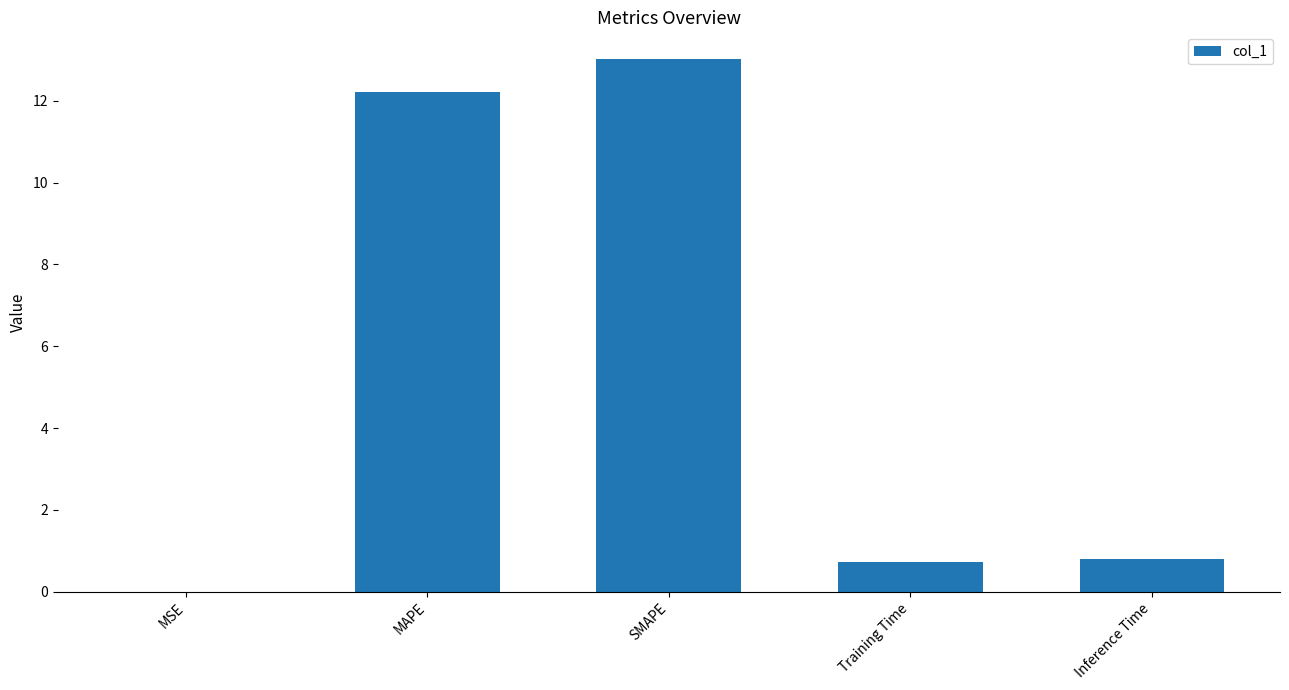

True or false: the data shows 13.0 at SMAPE.

True